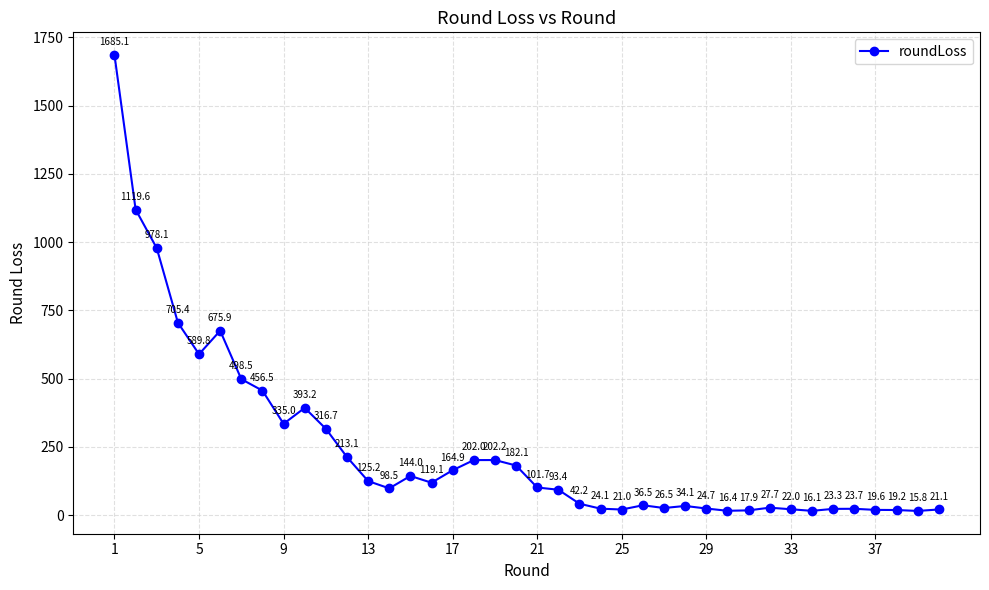

Reading right to left, transcribe all the data shown in this chart.

21.1	15.8	19.2	19.6	23.7	23.3	16.1	22.0	27.7	17.9	16.4	24.7	34.1	26.5	36.5	21.0	24.1	42.2	93.4	101.7	182.1	202.2	202.0	164.9	119.1	144.0	98.5	125.2	213.1	316.7	393.2	335.0	456.5	498.5	675.9	589.8	705.4	978.1	1119.6	1685.1